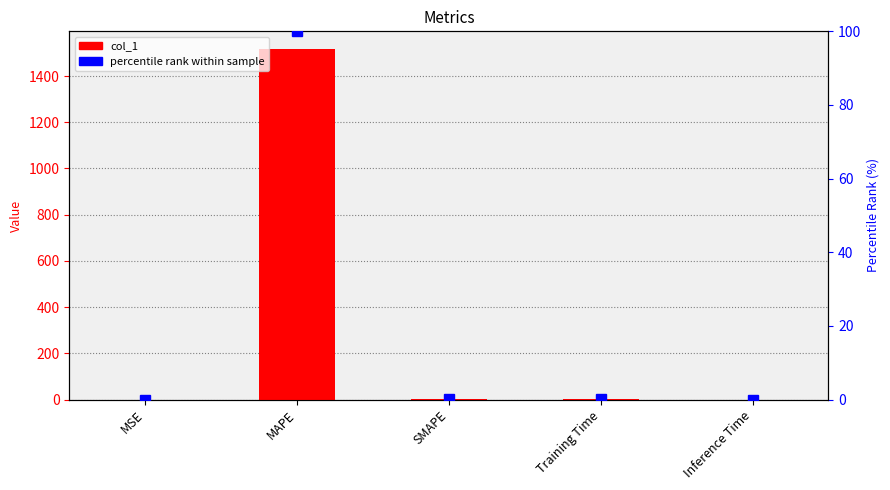

At which label does col_1 reach its peak?

MAPE